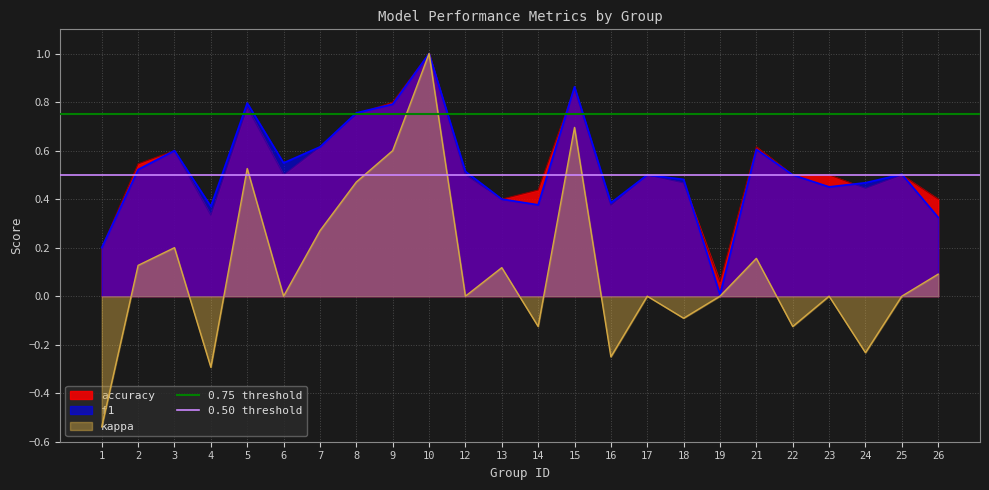

What is the lowest value of the 0.50 threshold series?

0.5